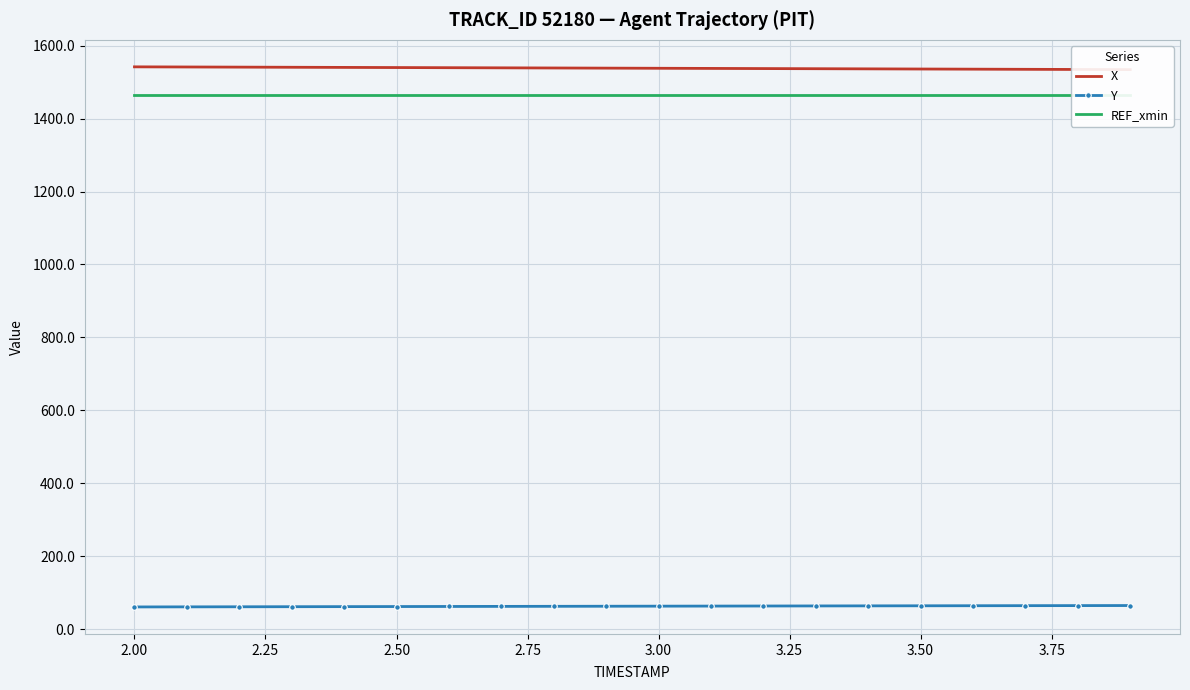

How many lines are shown in the chart?

3